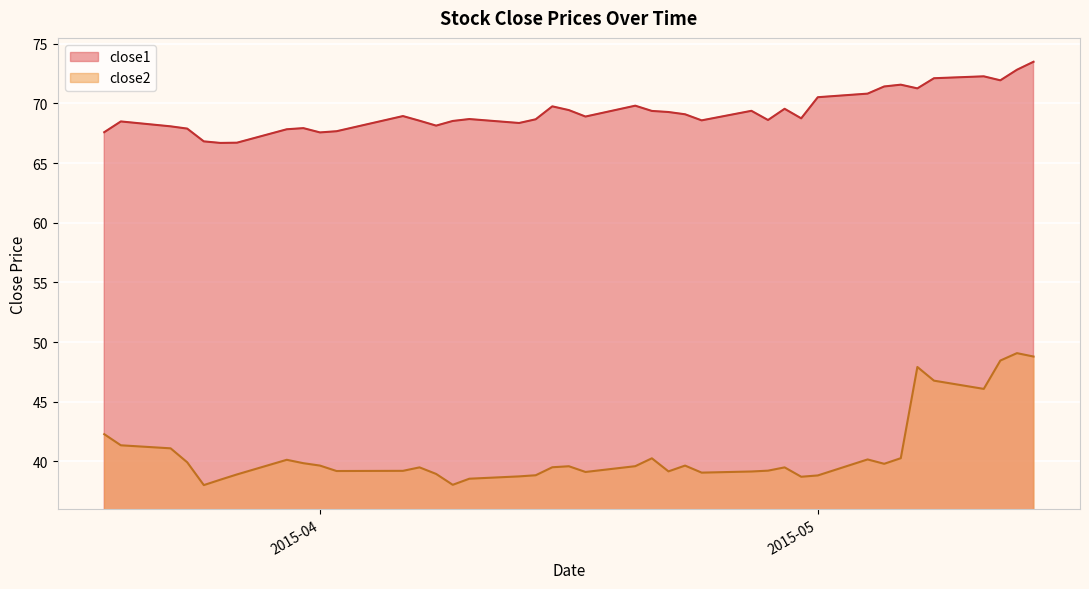

What is the difference between the maximum and minimum values in the close1 series?

6.8